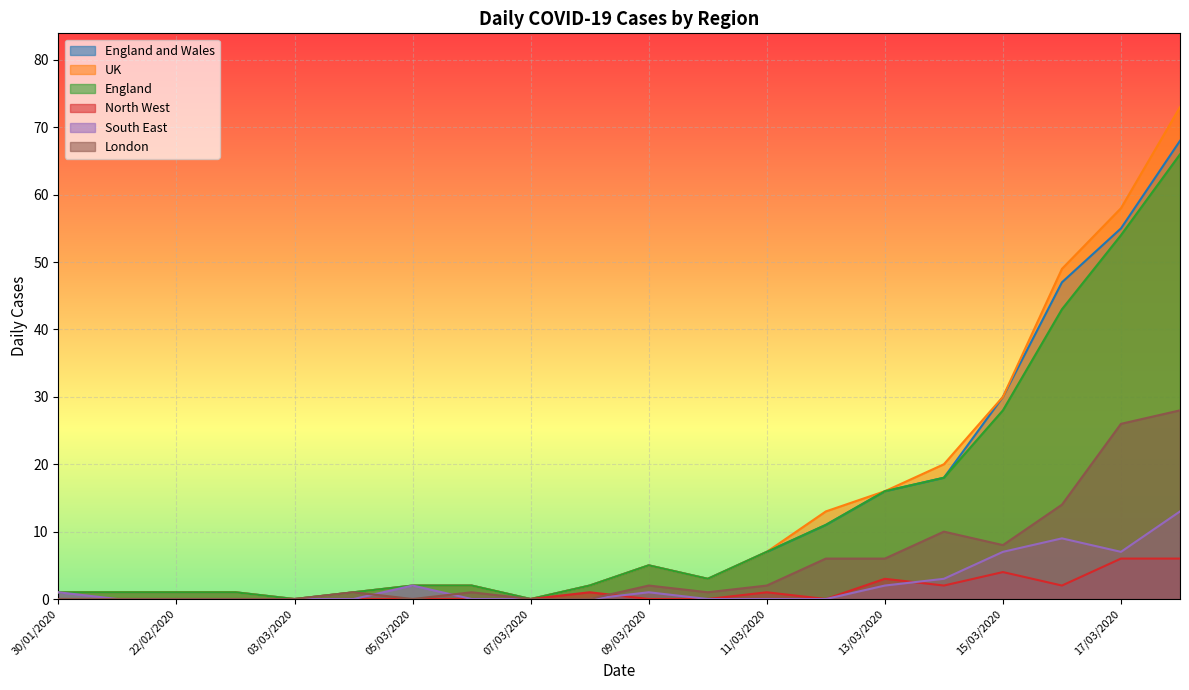

Count the number of categories in the chart.

20